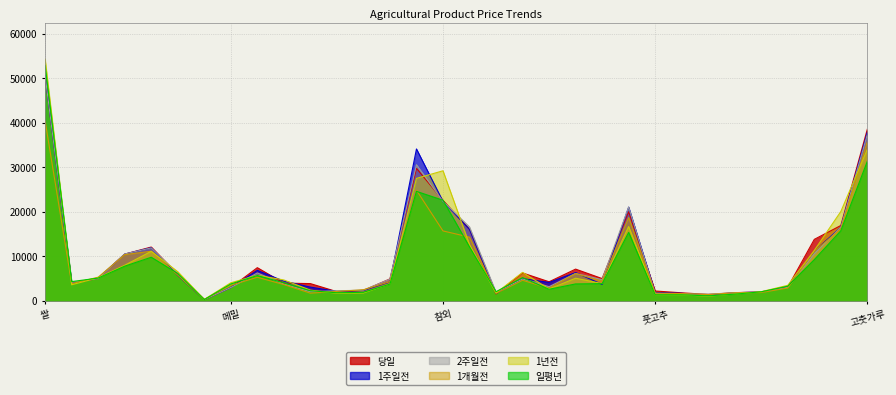

List the labels in order of 당일 value, largest first.

쌀, 고춧가루, 수박, 참외, 건고추, 생강, 오이, 쪽파, 녹두, 팥, 배추, 당근, 토마토, 고구마, 콩, 열무, 얼갈이배추, 무, 찹쌀, 양배추, 시금치, 대파, 메밀, 청상추, 풋고추, 상추, 양파, 붉은고추, 꽈리고추, 애호박, 청양고추, 감자